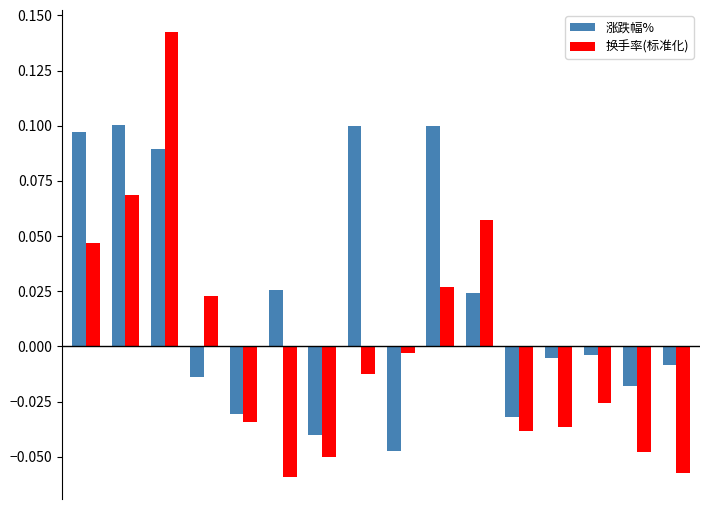

Which series has the largest total across all categories?

涨跌幅%